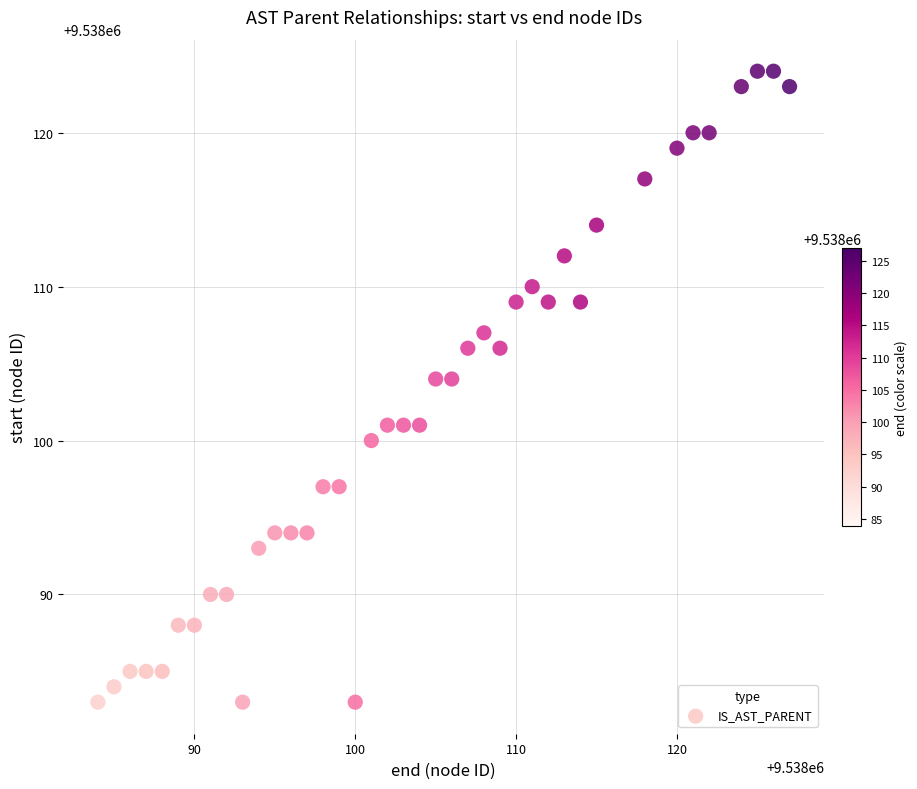

What is the range of Y values (max minus min)?

41